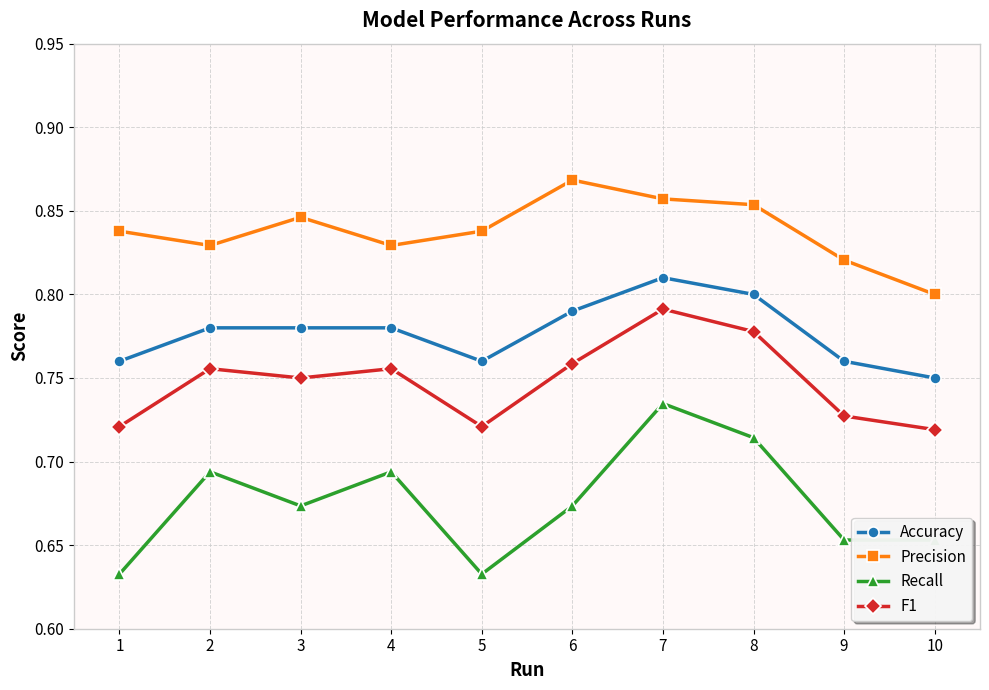

At which category does the chart reach its peak across all series?

6